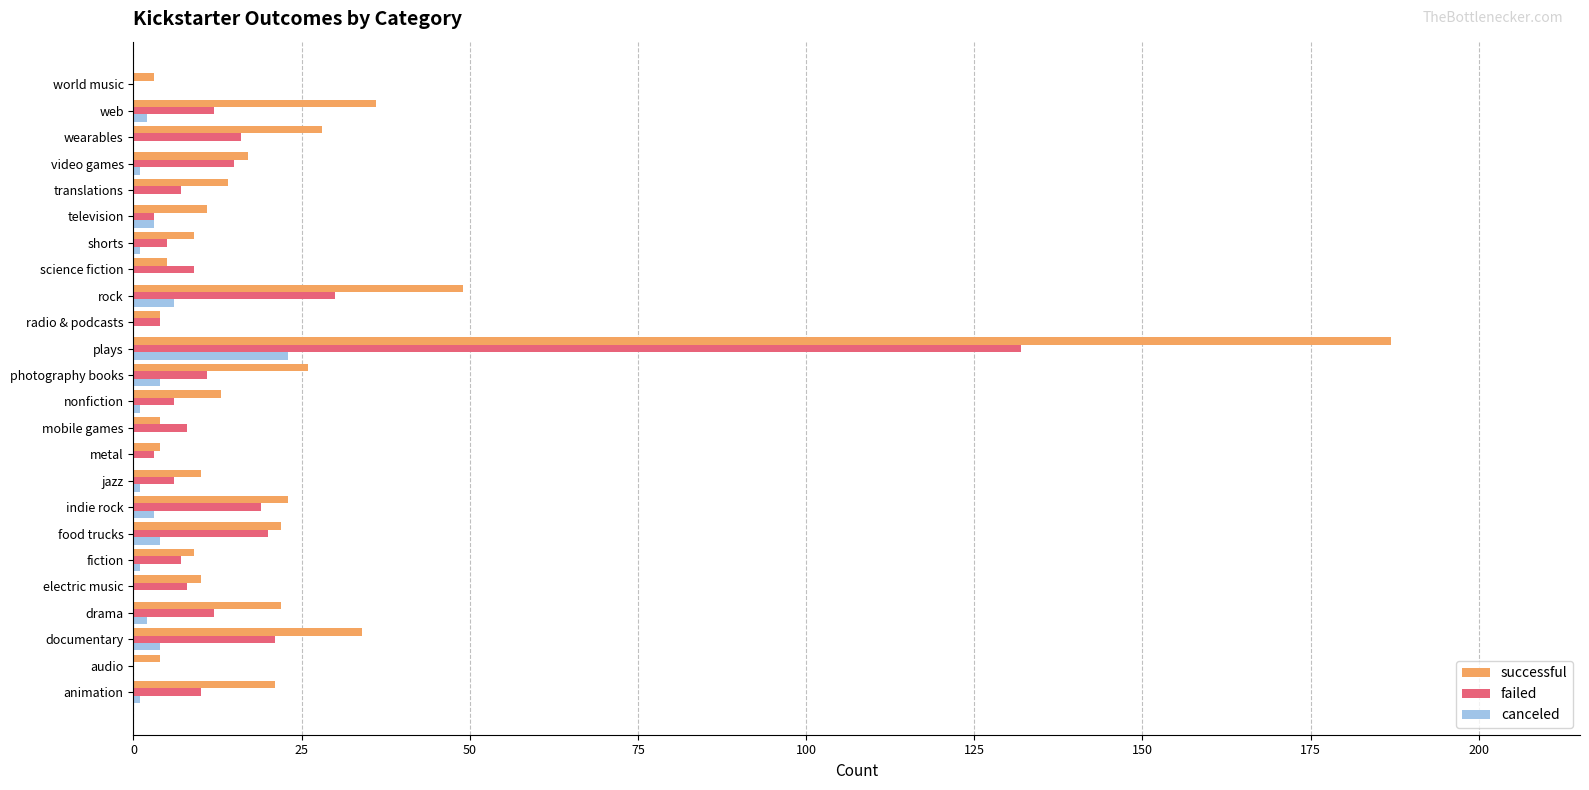

At which category is the sum across all series the highest?

plays